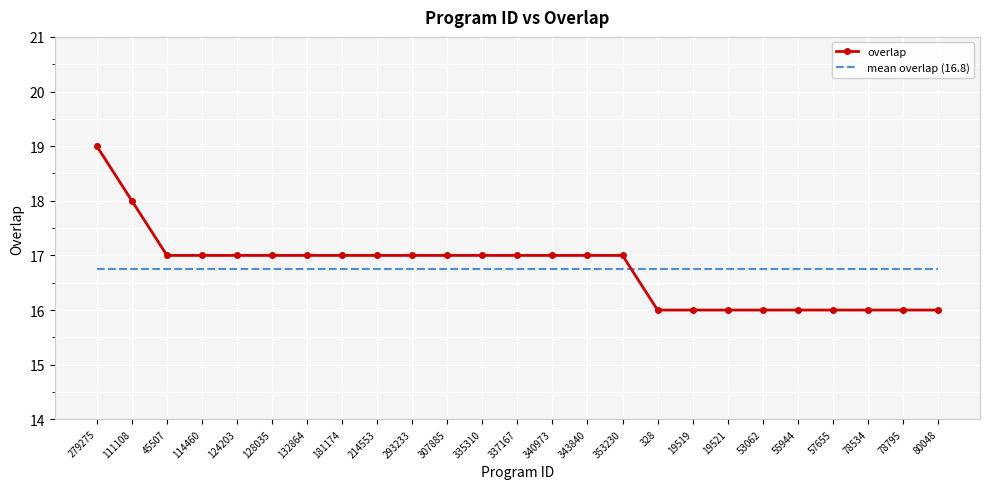

What position from the right is 293233?

16